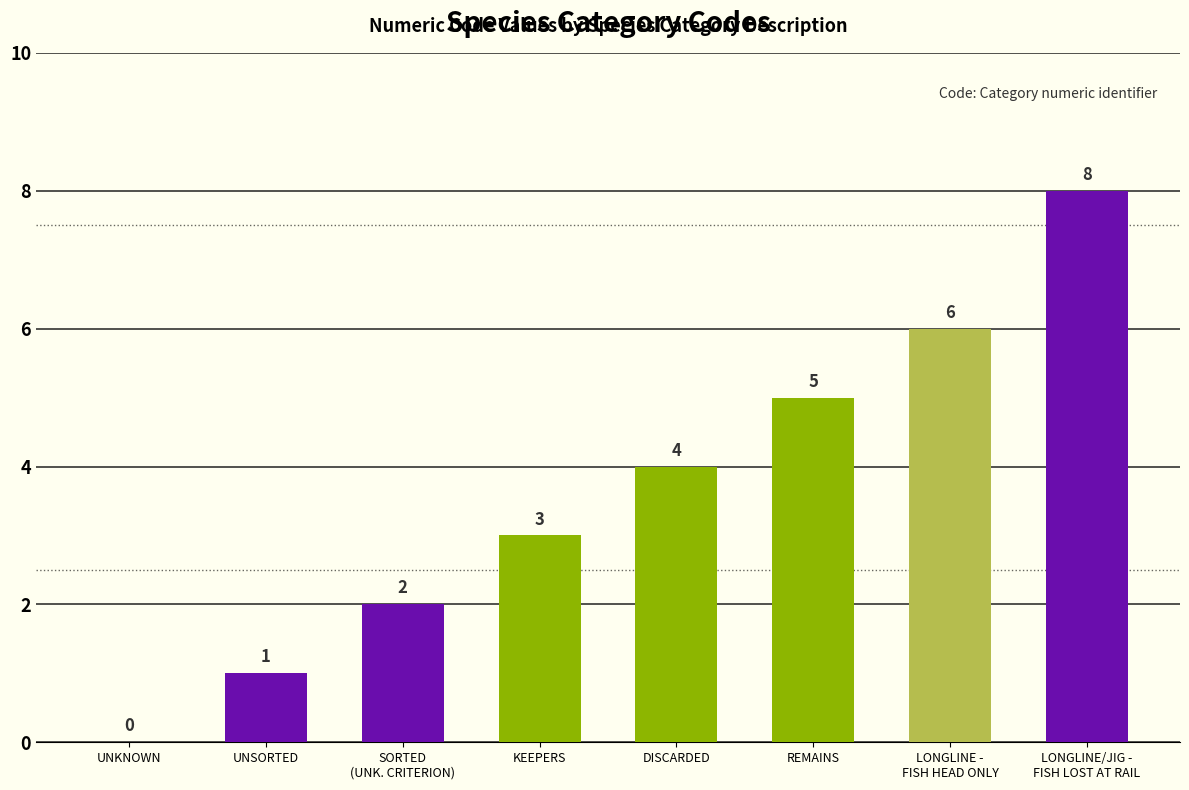

How many series are shown in this chart?

1